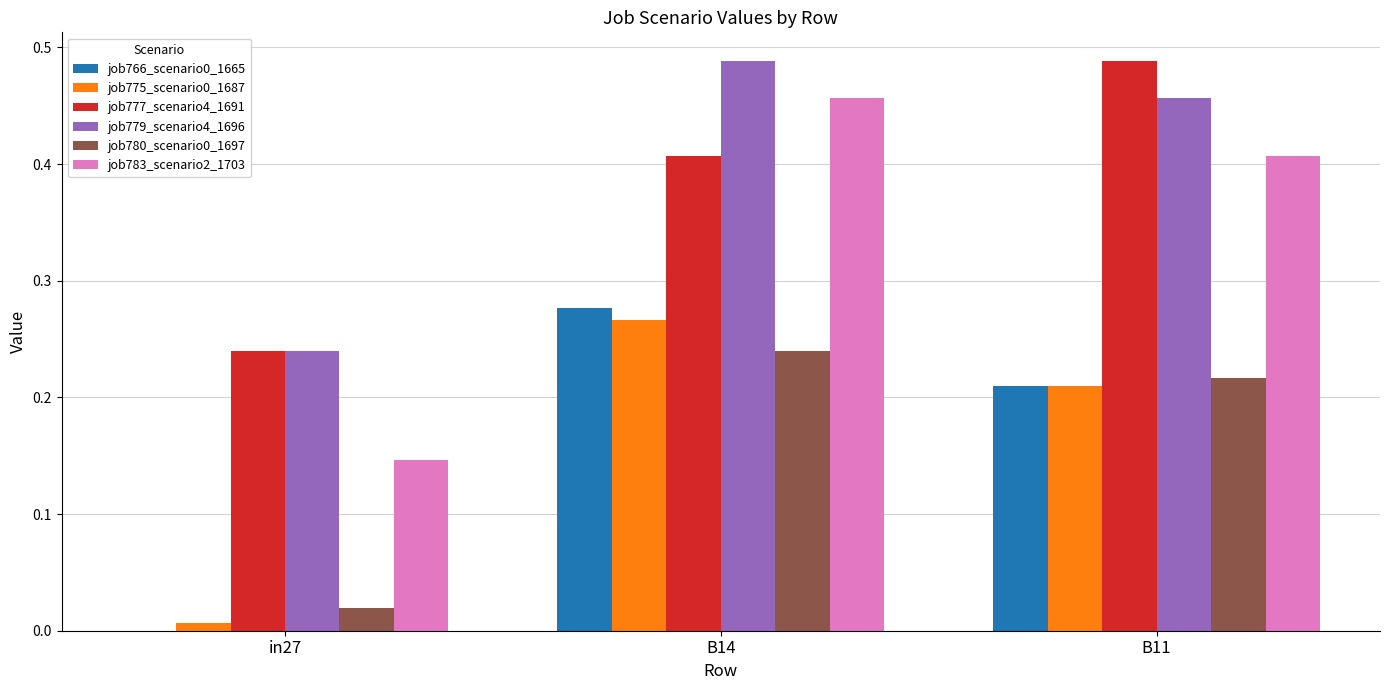

Is it true that job780_scenario0_1697 equals 0.0 at in27?

True